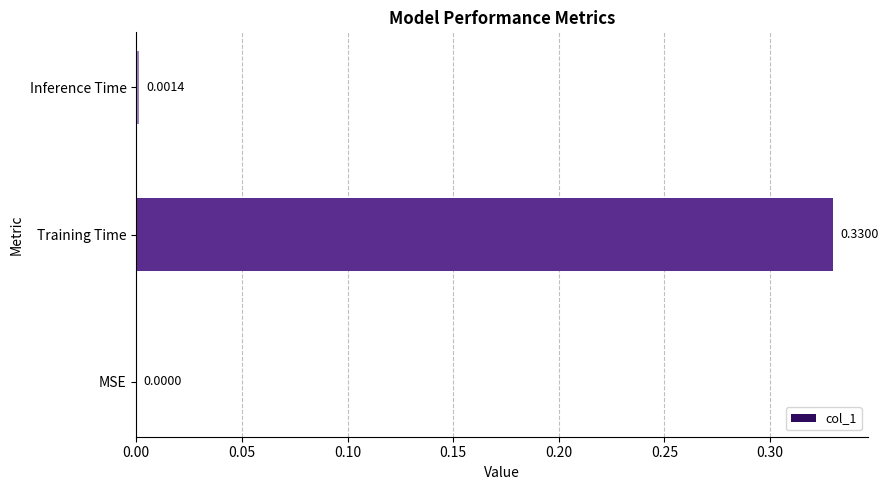

Between Inference Time and Training Time, which is larger?

Training Time